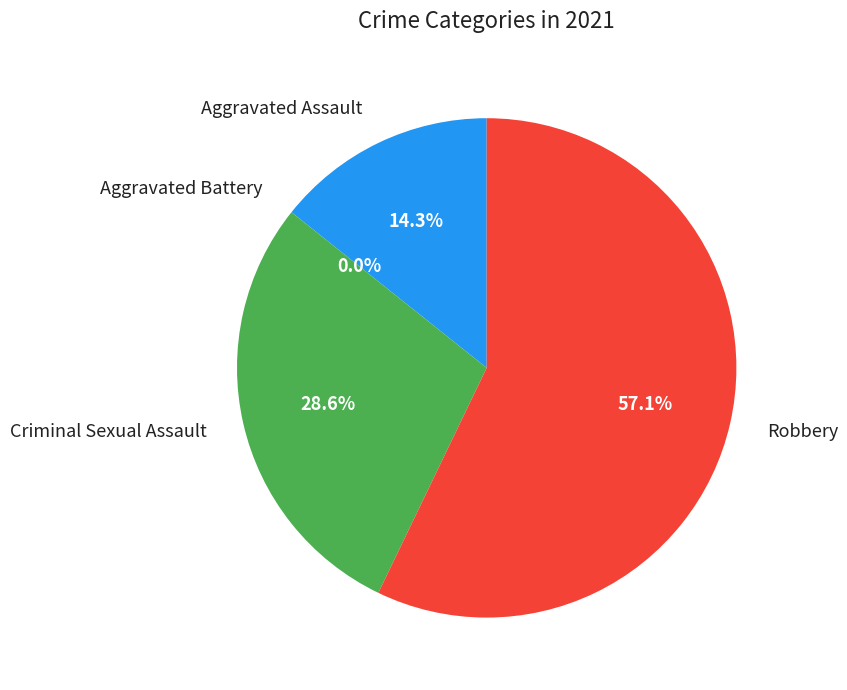

Is the sum of Aggravated Assault and Aggravated Battery greater than half?

No